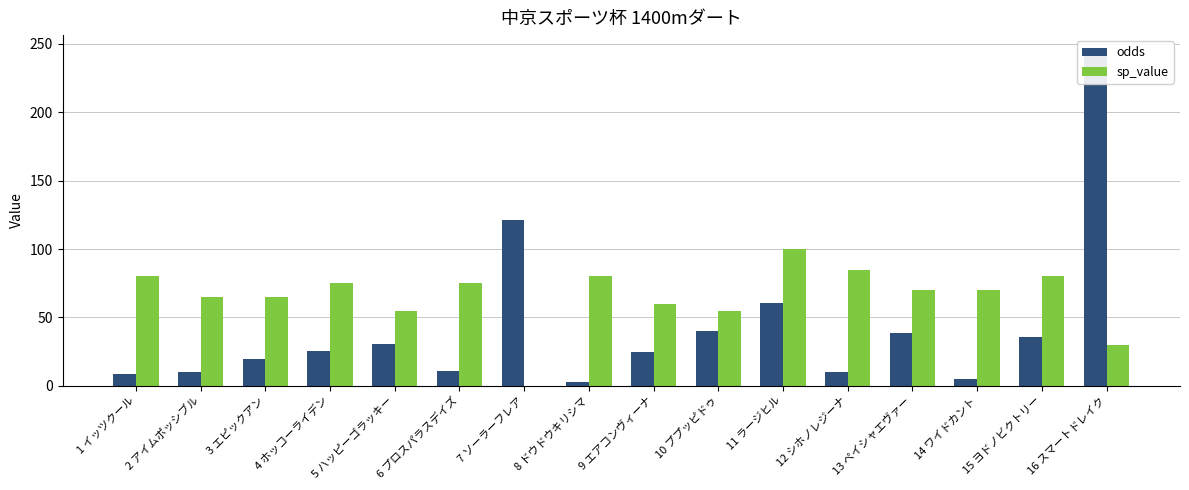

At how many categories does at least one series exceed 20?

16